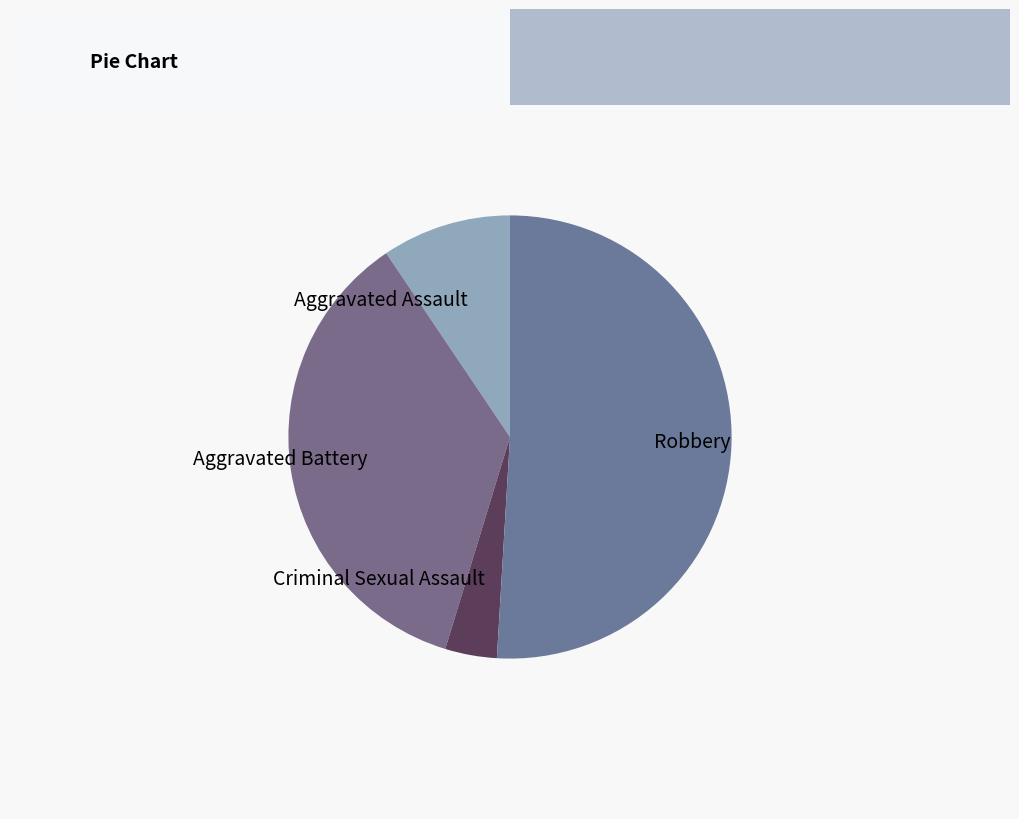

Count the number of slices in the pie.

4